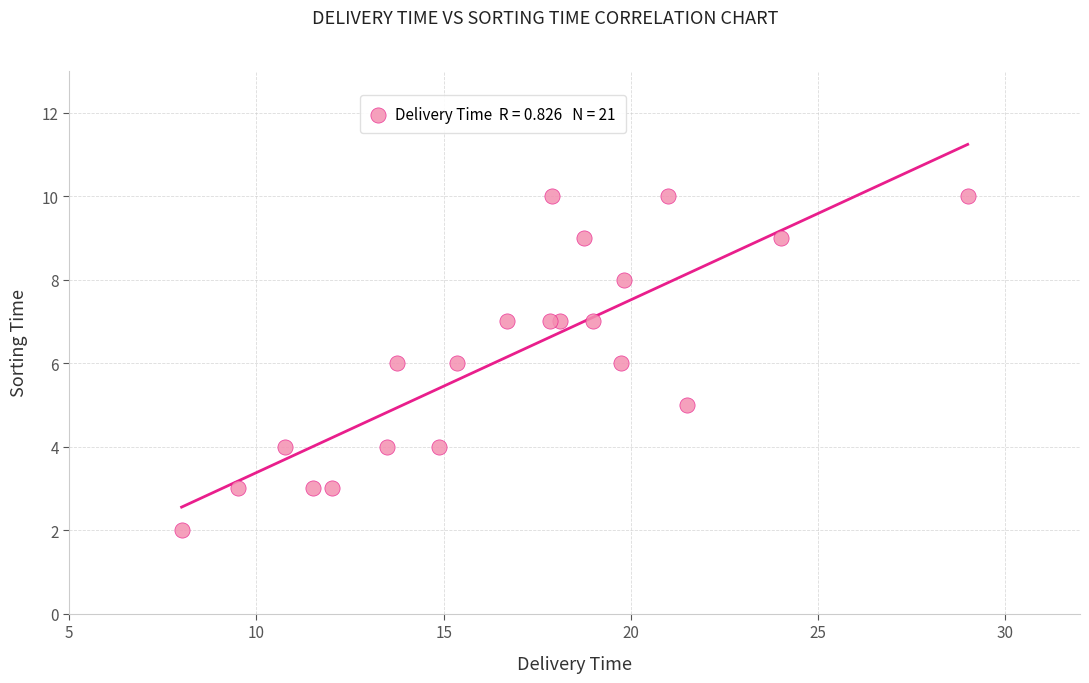

What is the range of Y values (max minus min)?

8